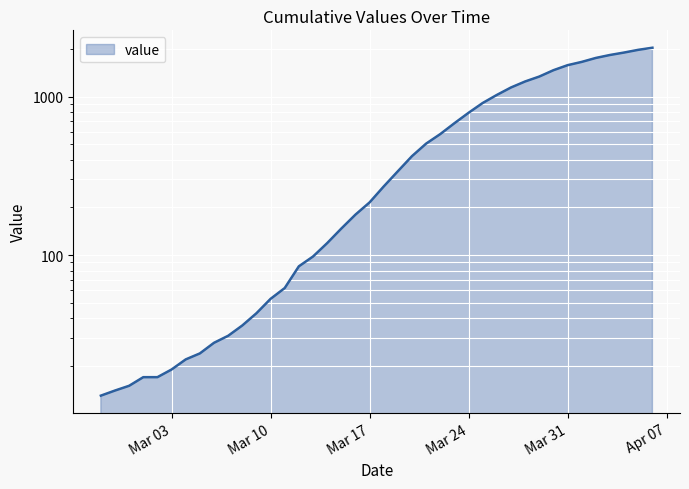

Reading left to right, transcribe all the data shown in this chart.

13	14	15	17	17	19	22	24	28	31	36	43	53	62	85	98	119	147	180	215	271	338	421	505	580	679	790	911	1024	1141	1245	1337	1466	1577	1654	1752	1829	1895	1971	2032